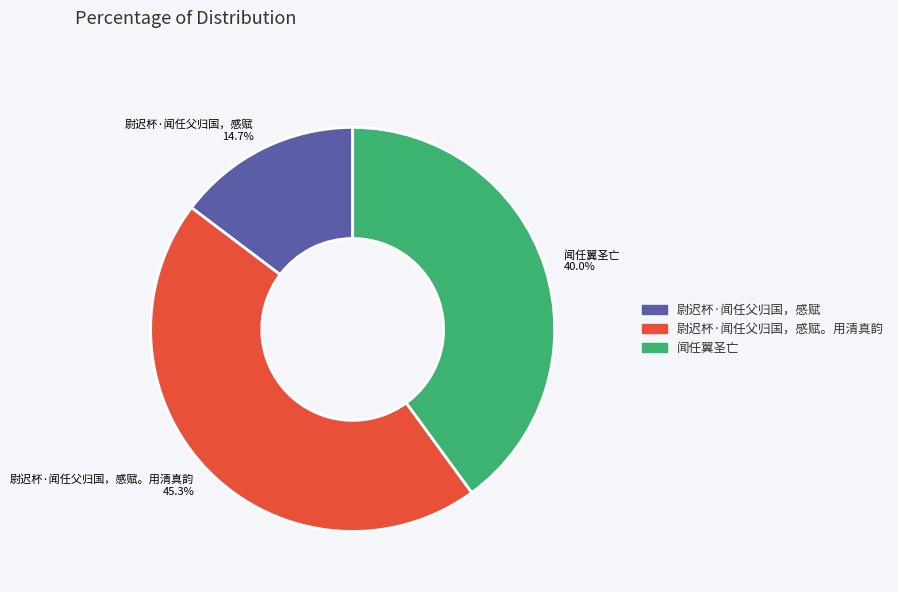

Is 尉迟杯·闻任父归国，感赋。用清真韵 the majority of the pie?

No